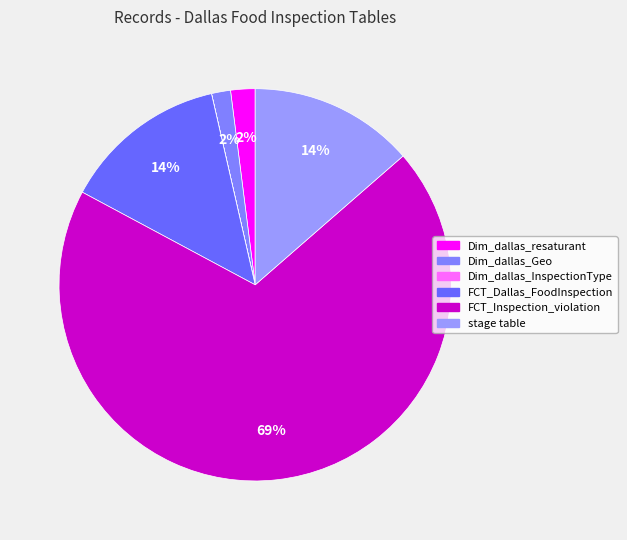

Which category has the biggest portion of the pie?

FCT_Inspection_violation